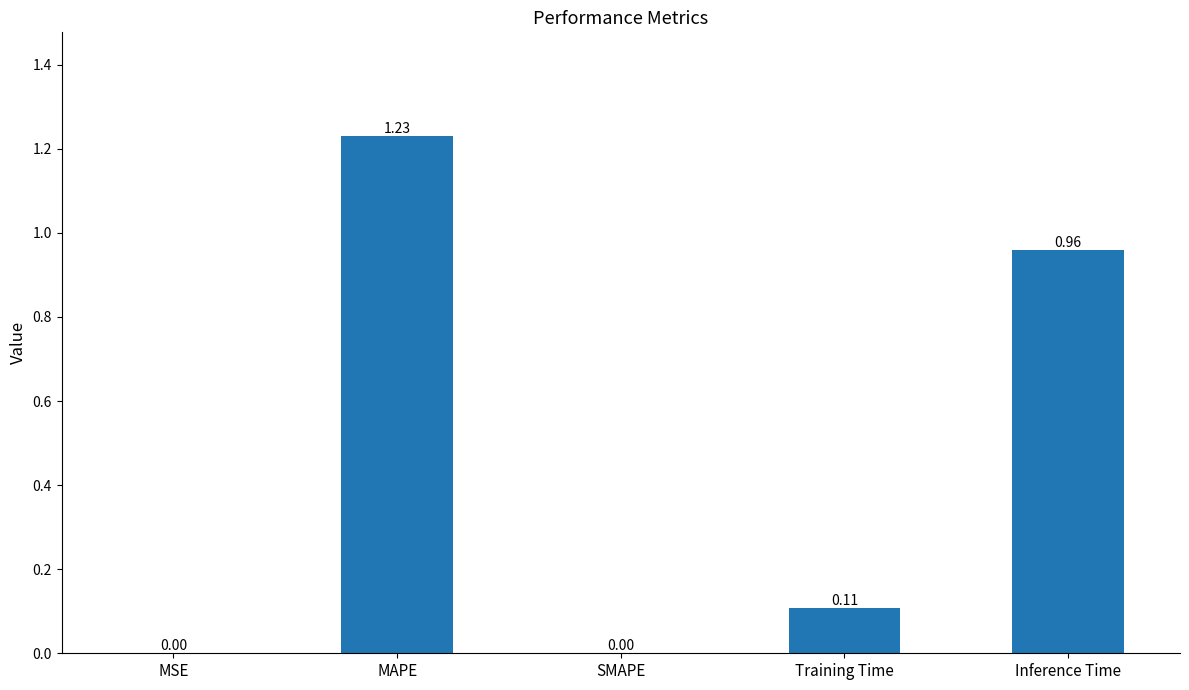

At which category does the chart reach its peak across all series?

MAPE